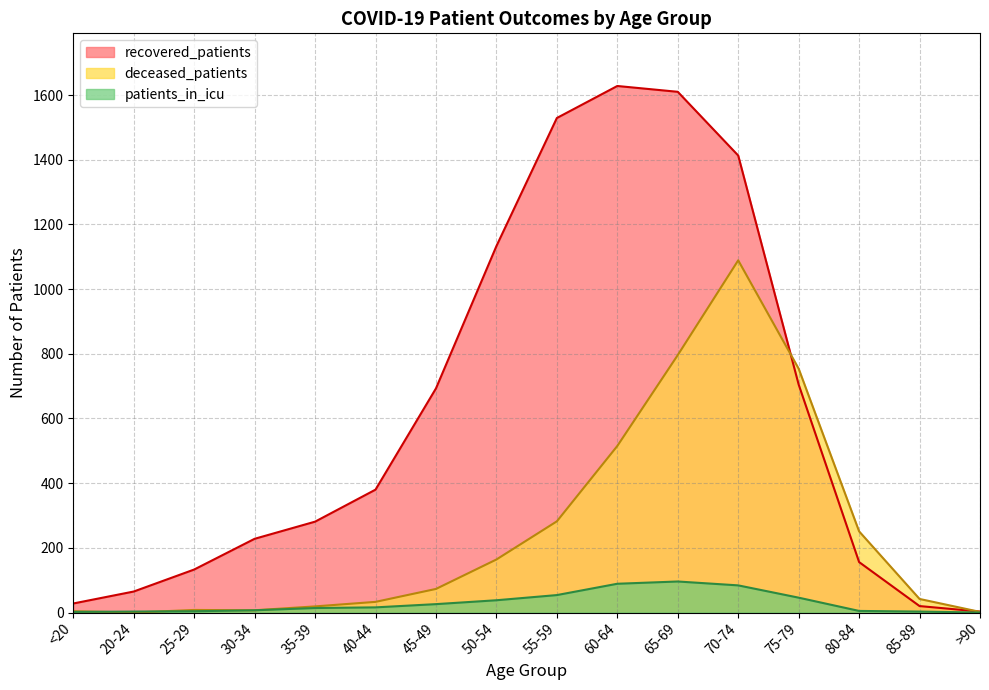

Where does the recovered_patients series first go above 380?

45-49